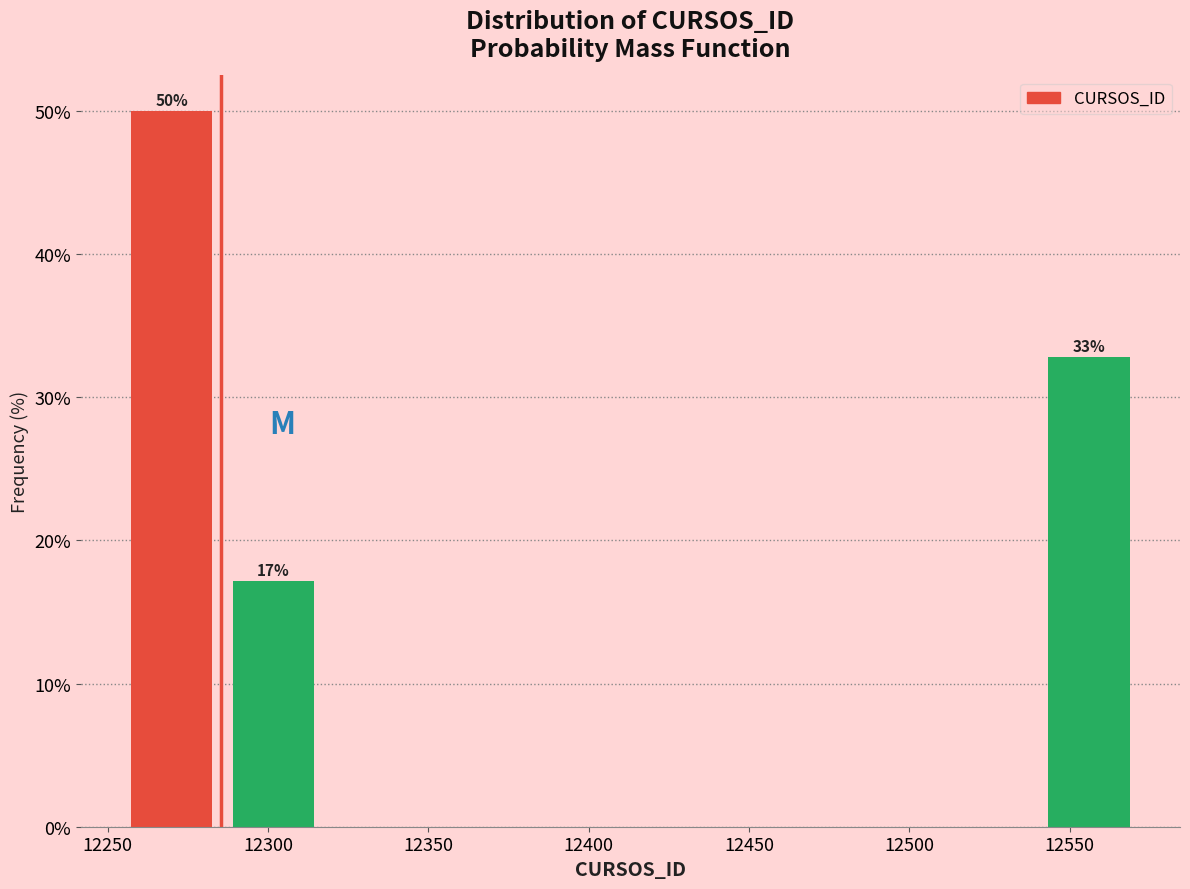

Over which range of the x-axis is the bar tallest?

12255 to 12285